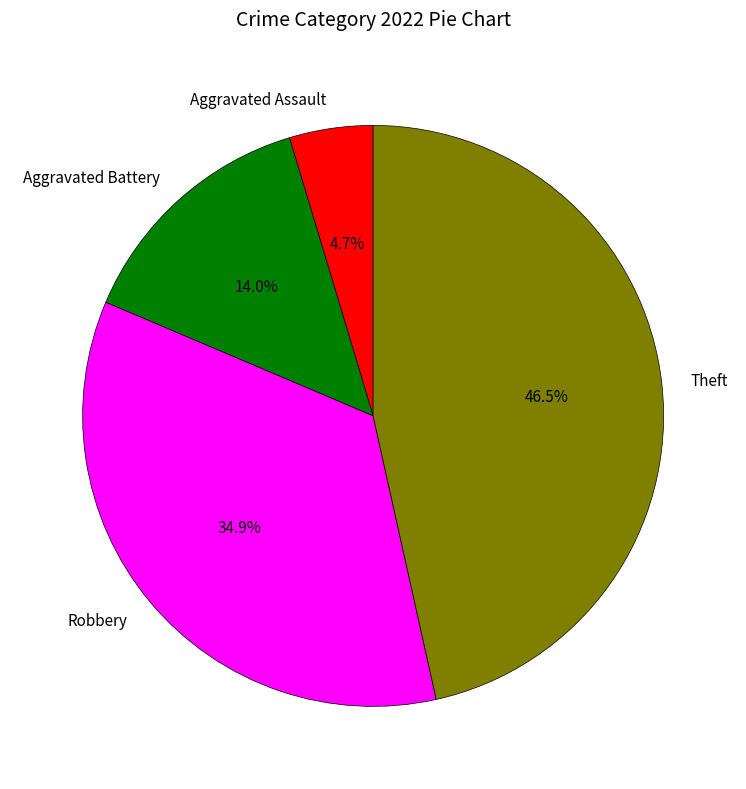

What percentage is the Aggravated Assault slice, to the nearest percent?

5%